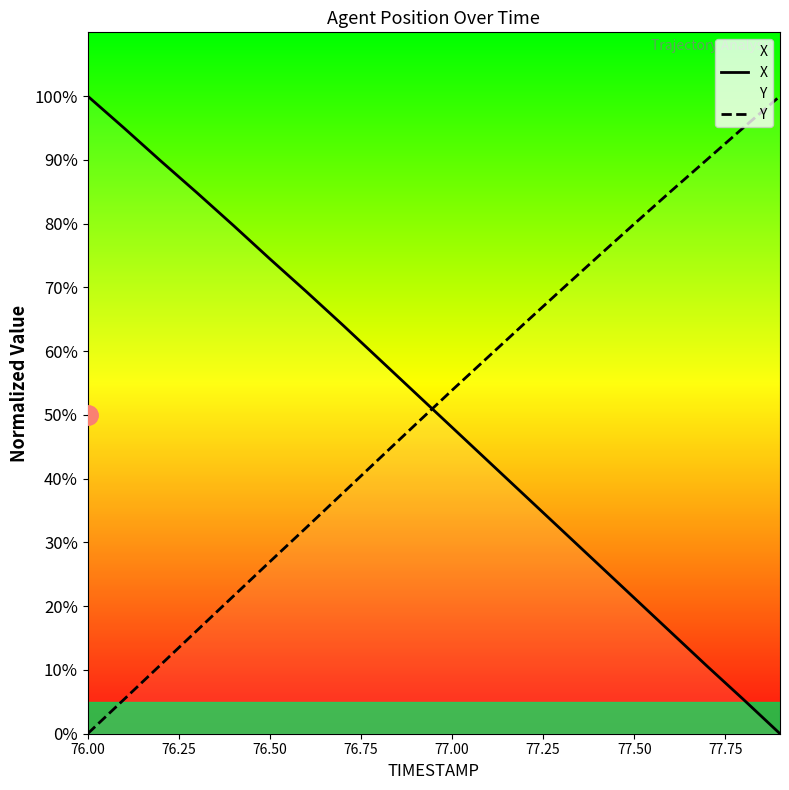

Does the chart display data point markers on the line(s)?

No